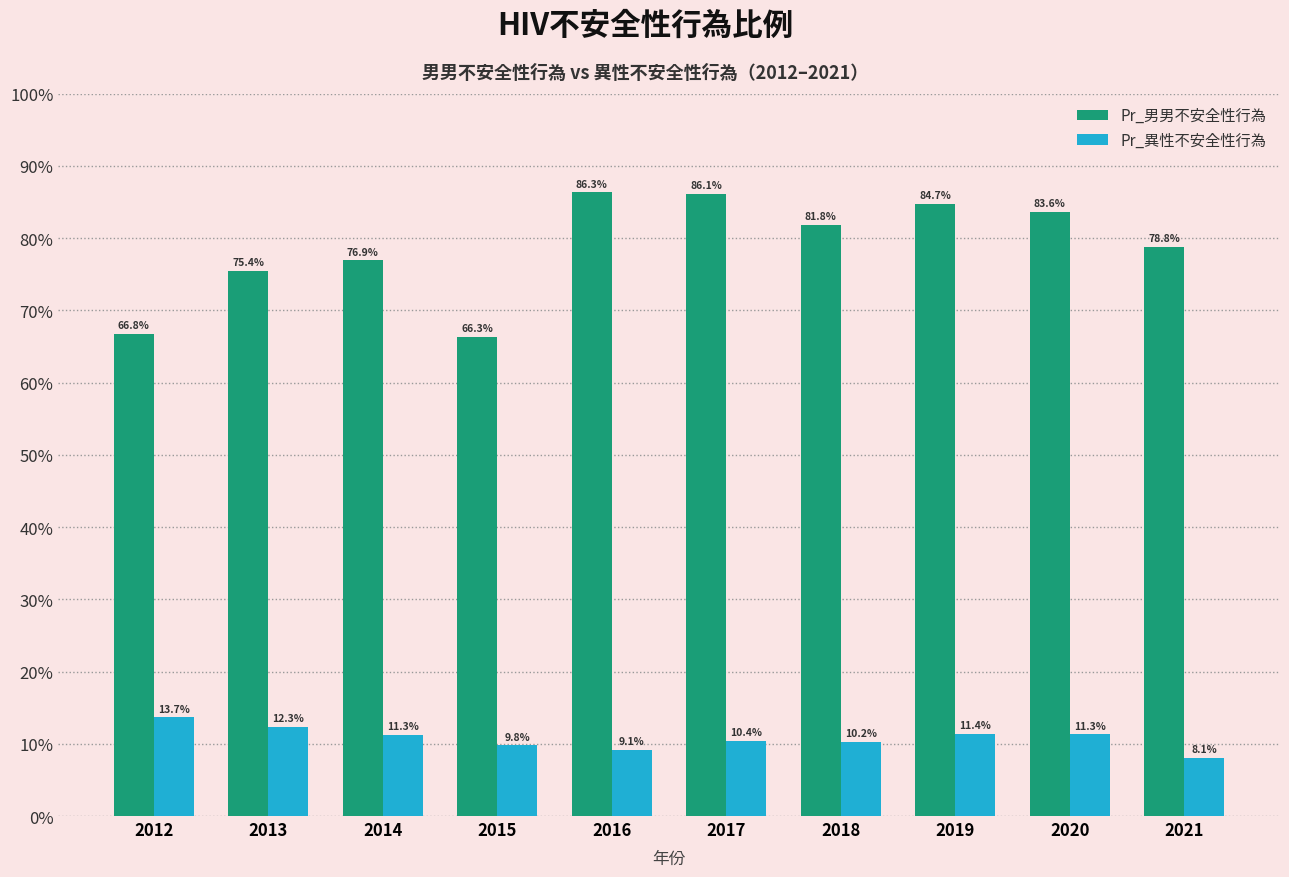

What is the value of the Pr_男男不安全性行為 bar at the 7th from the left?

0.8